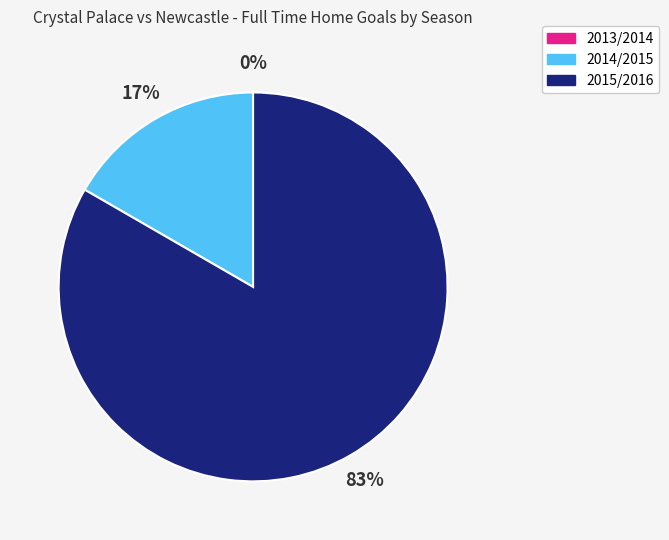

Which slice is the largest?

2015/2016